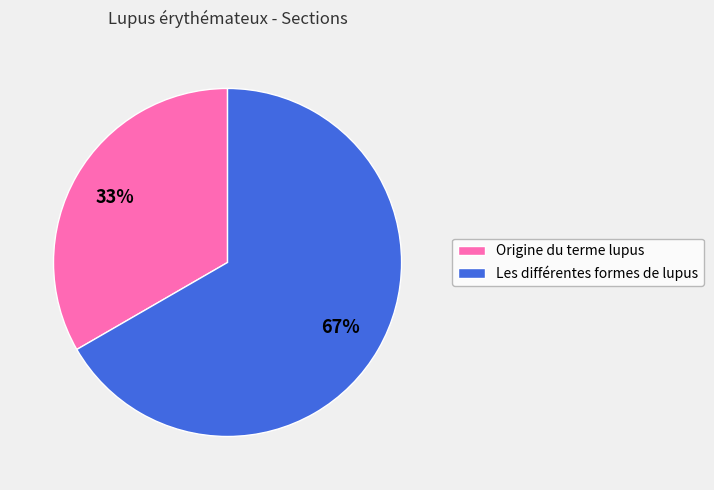

Is there a majority slice in this chart?

Yes